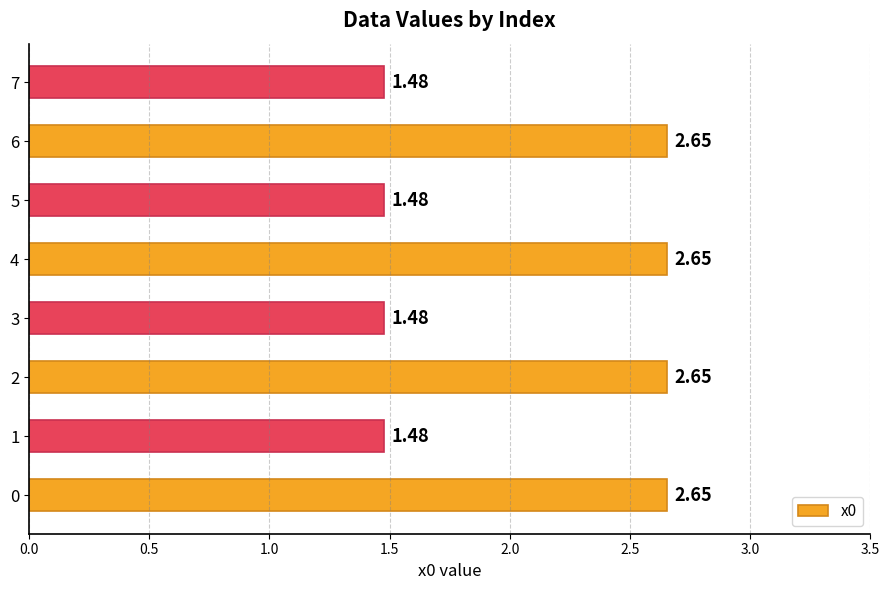

What is the difference between the second highest and second lowest values?

1.2